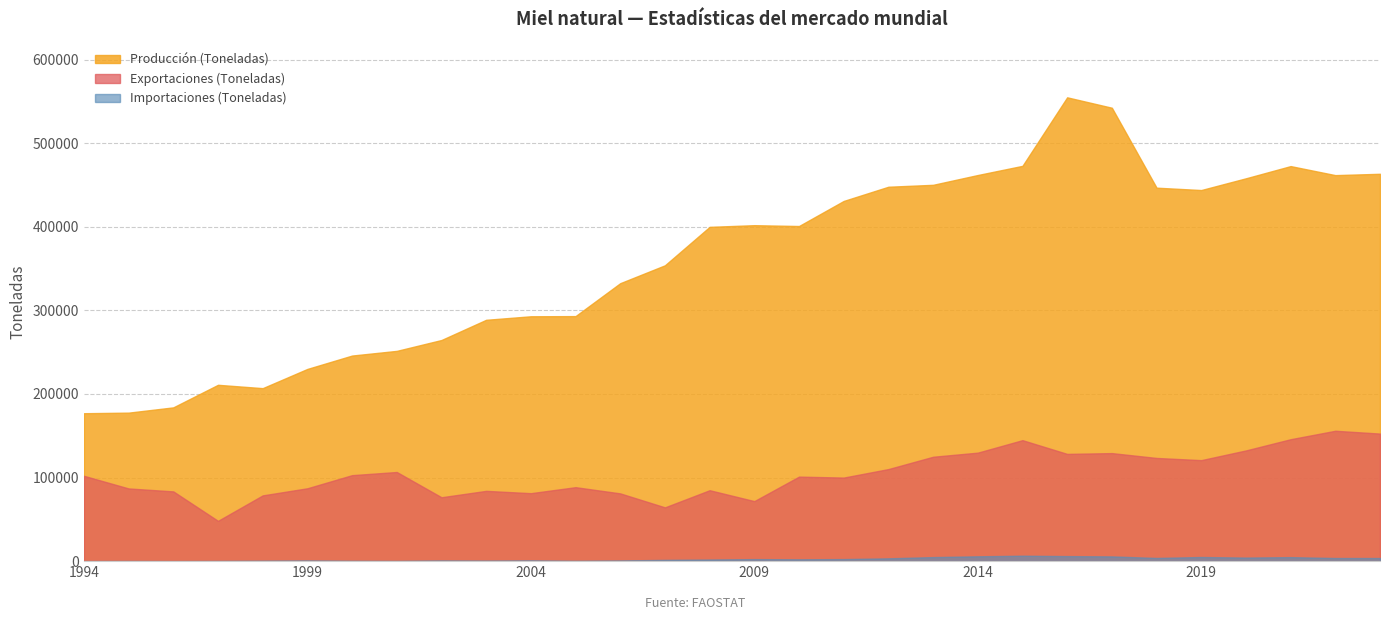

What is the sum of all Exportaciones (Toneladas) values?

3128361.3